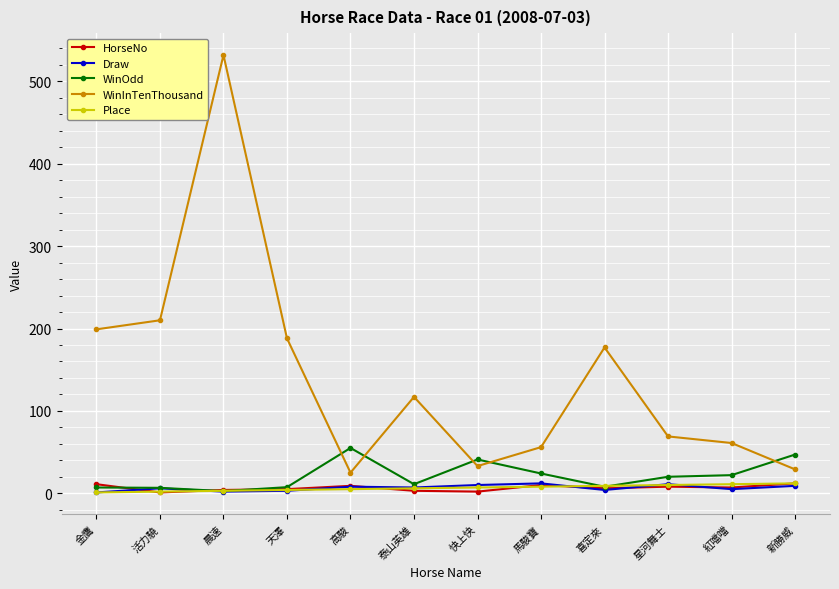

Which category has the highest value across all series?

晨速